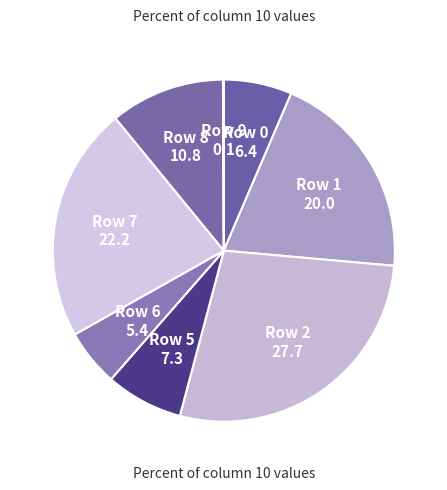

Do Row 6 and Row 5 together represent more than half of the pie?

No